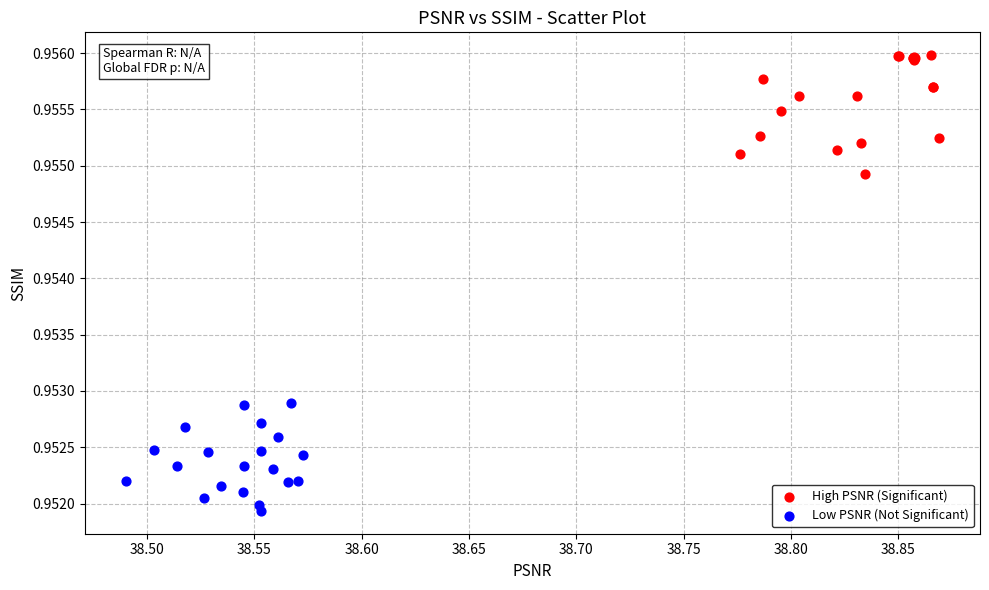

Which series has the largest Y range (max minus min)?

High PSNR (Significant)